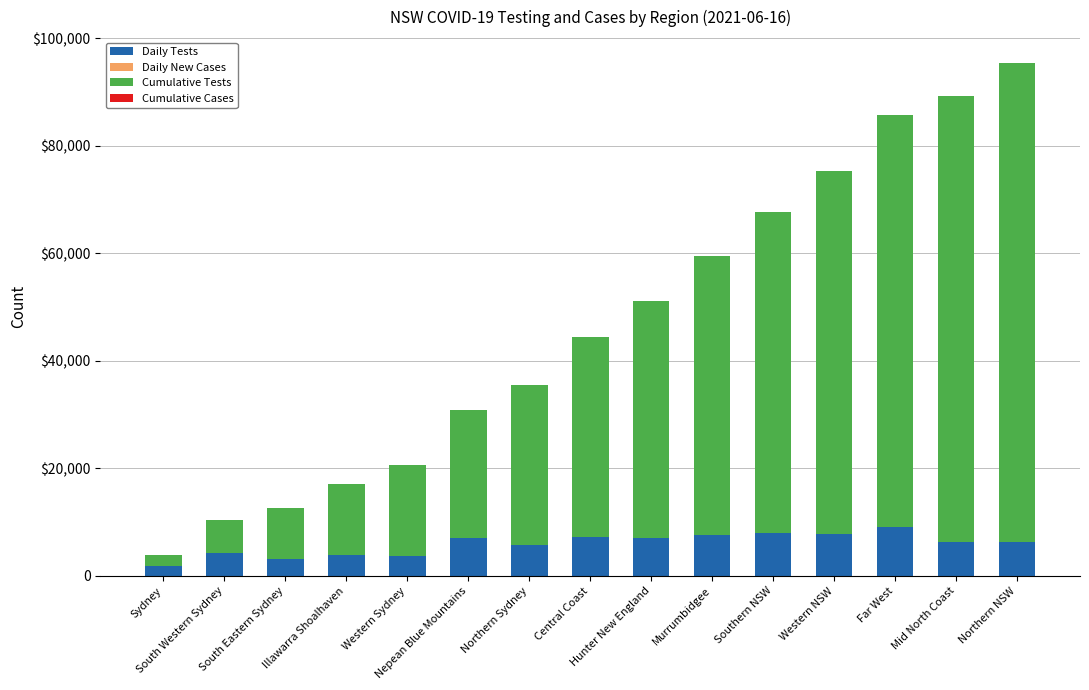

Which series changed the most between Western Sydney and Nepean Blue Mountains?

Cumulative Tests